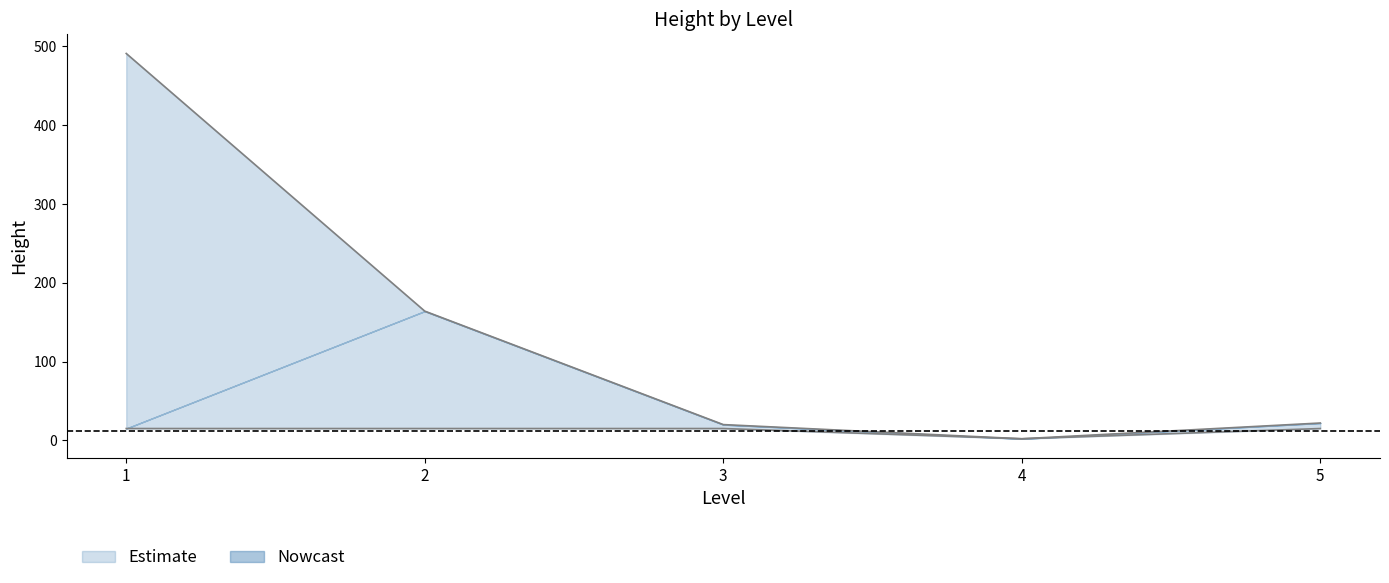

True or false: level_1 has a value of 32 at 3.

False